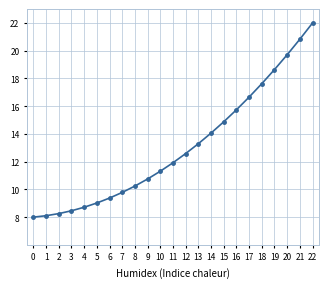

What is the greatest value displayed?

22.0